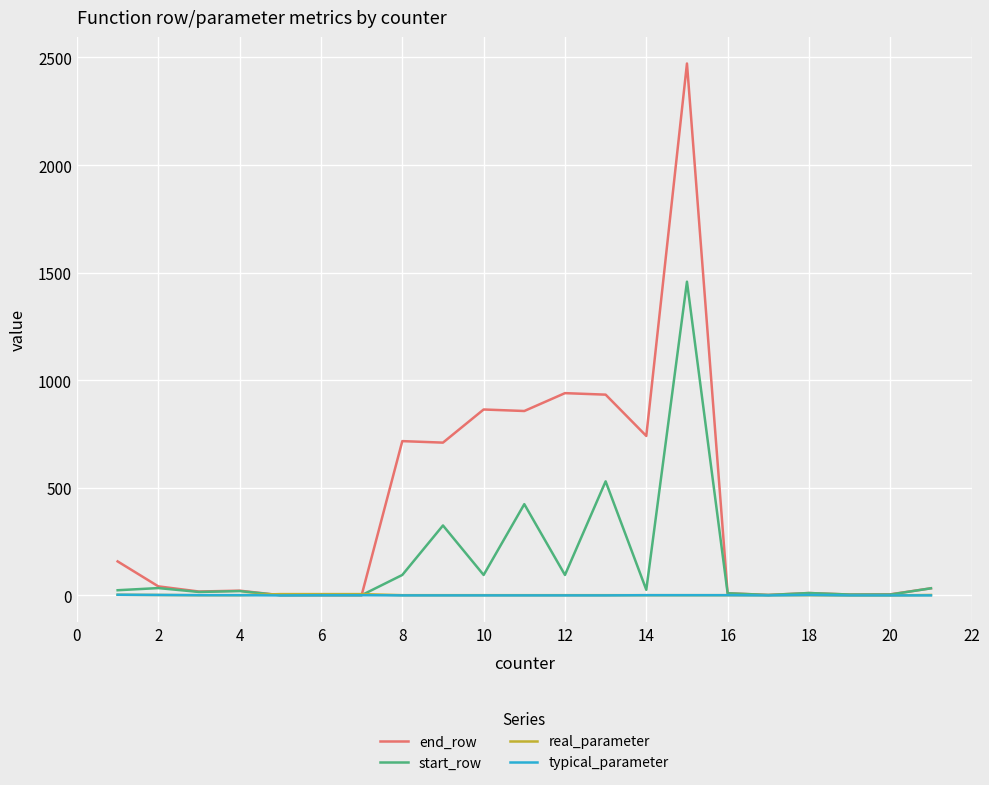

What is the highest value of the end_row series?

2472